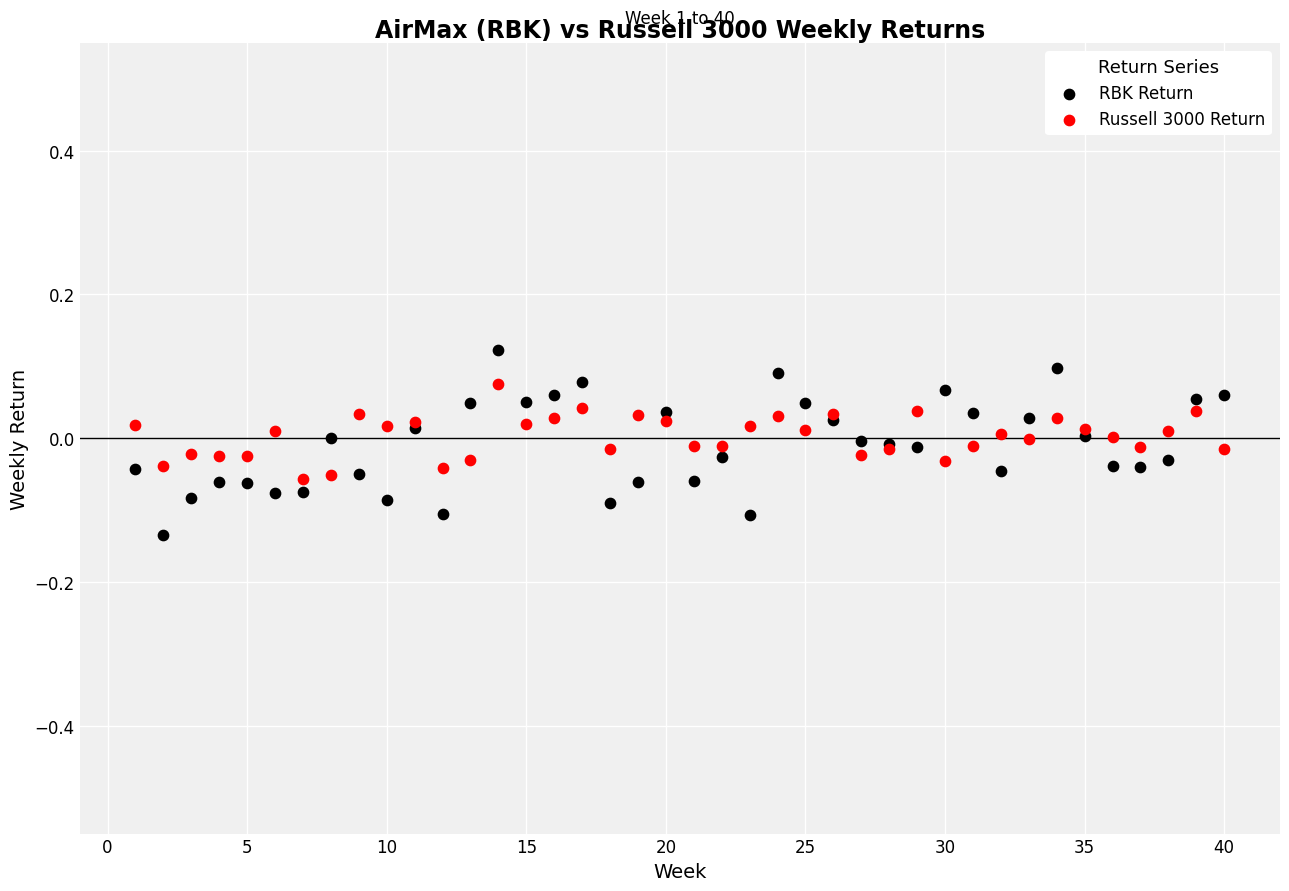

Which series contains the lowest Y value?

RBK Return